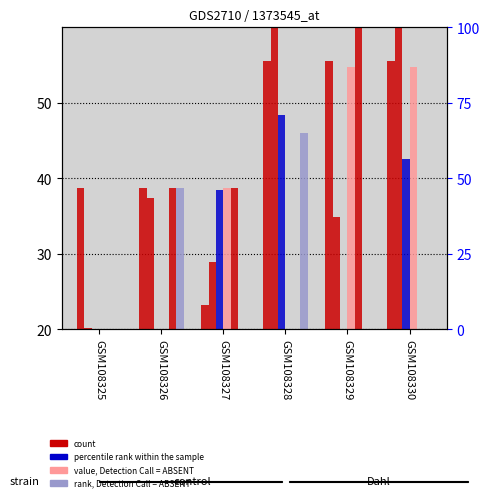

Is it true that col_11 equals -8.9 at GSM108329?

False